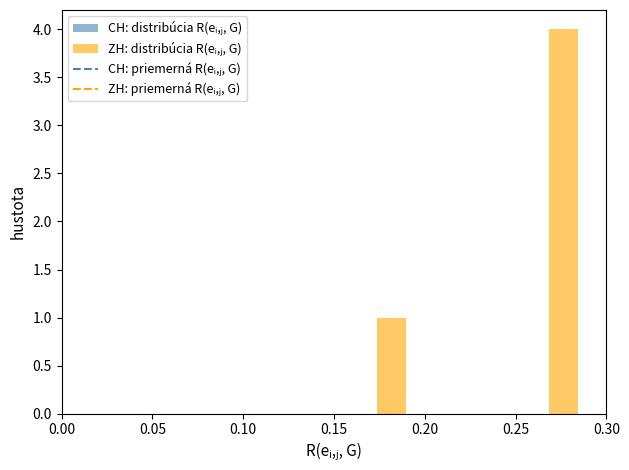

Read against the x-axis, roughly where is the centre of the tallest bar?

0.275